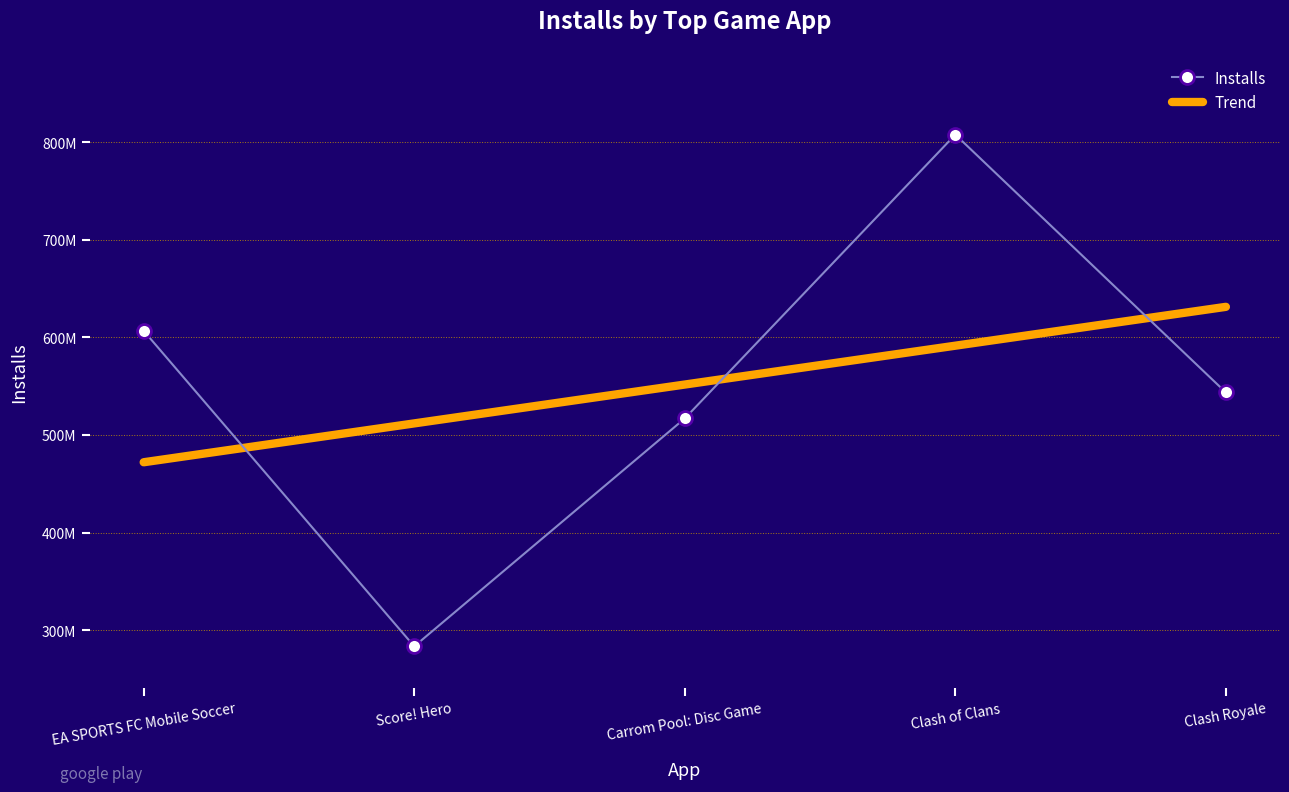

What position from the right is Score! Hero?

4